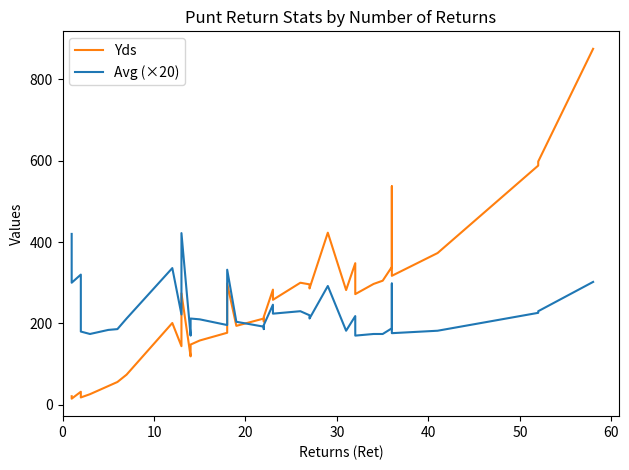

What is the difference between the maximum and minimum values in the Yds series?

860